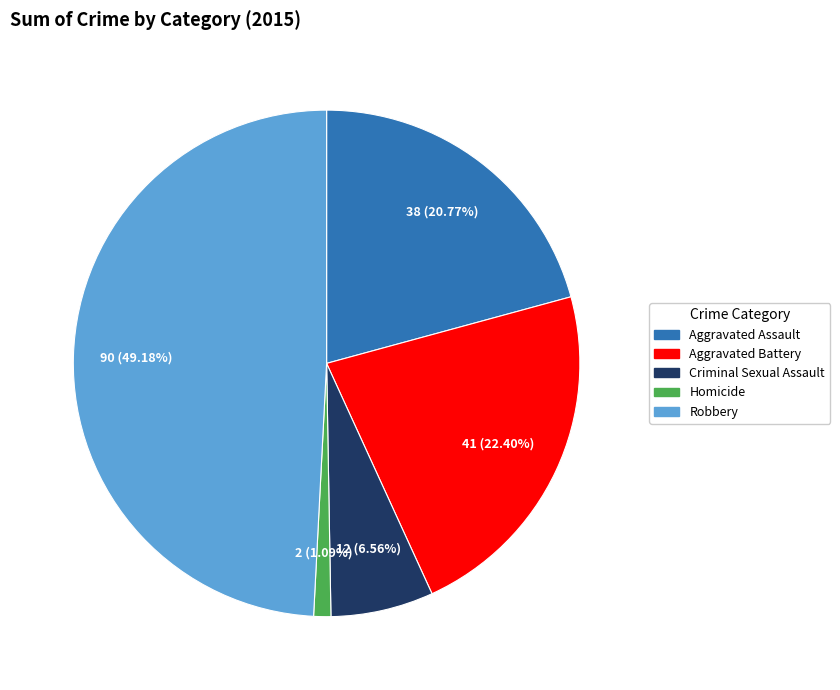

Approximately how many times larger is the value at Robbery compared to Aggravated Assault?

2.4